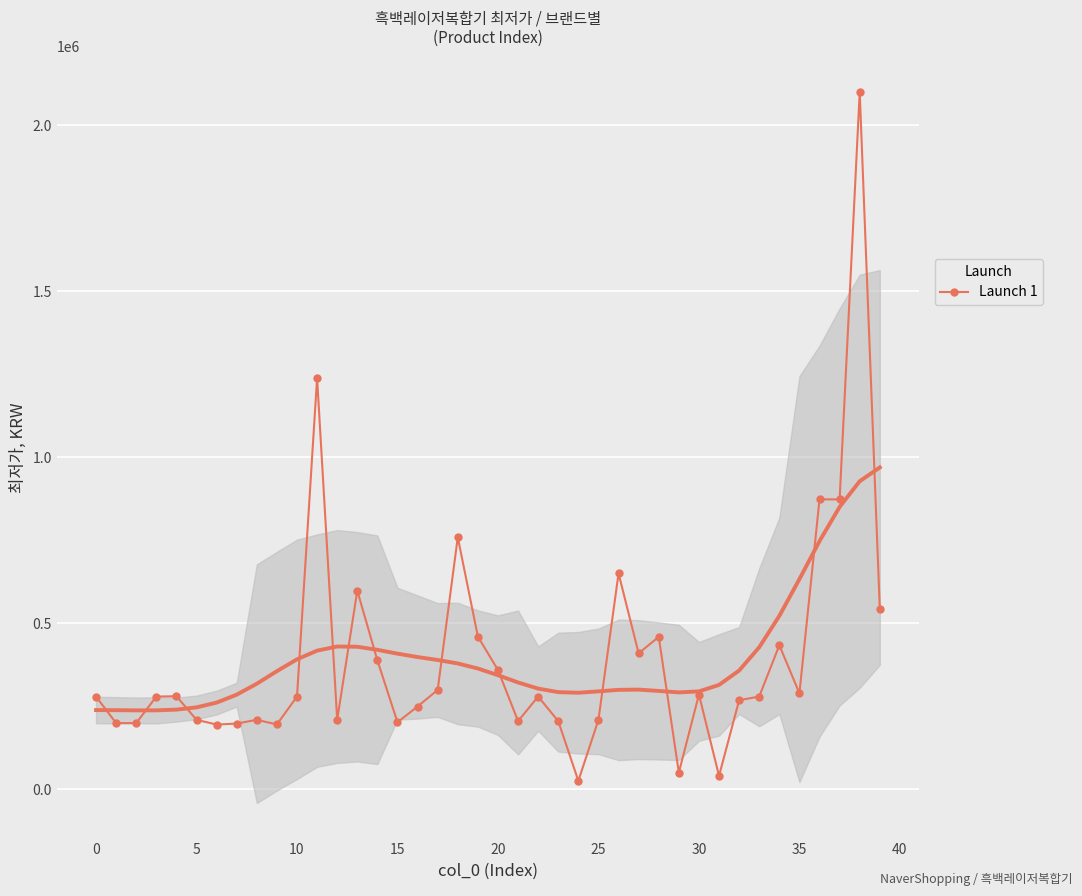

The chart shows a value of 165566 at 15. True or false?

False